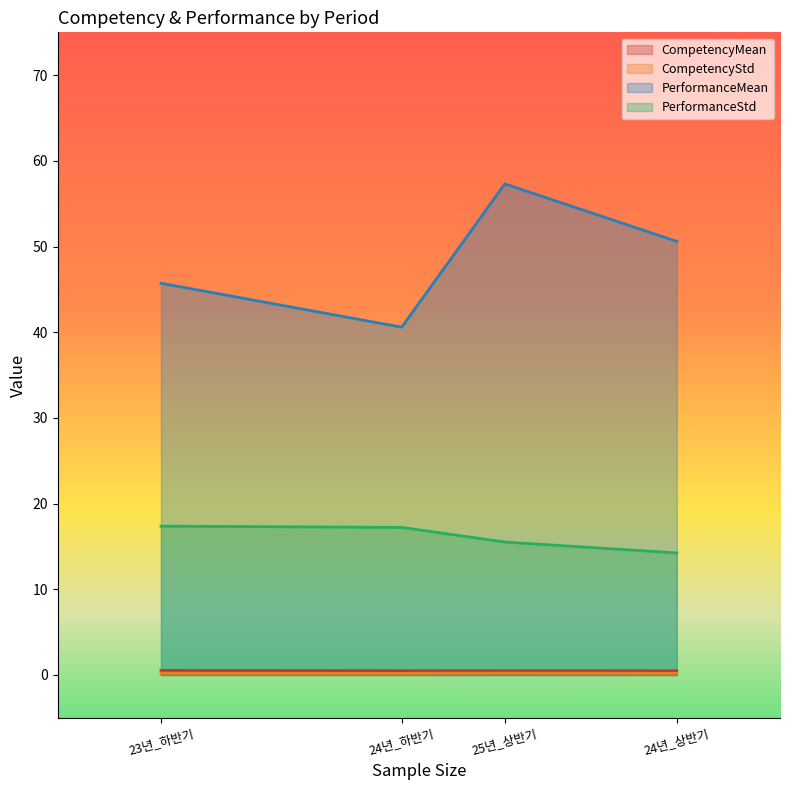

How many CompetencyStd values are between 0 and 1?

4